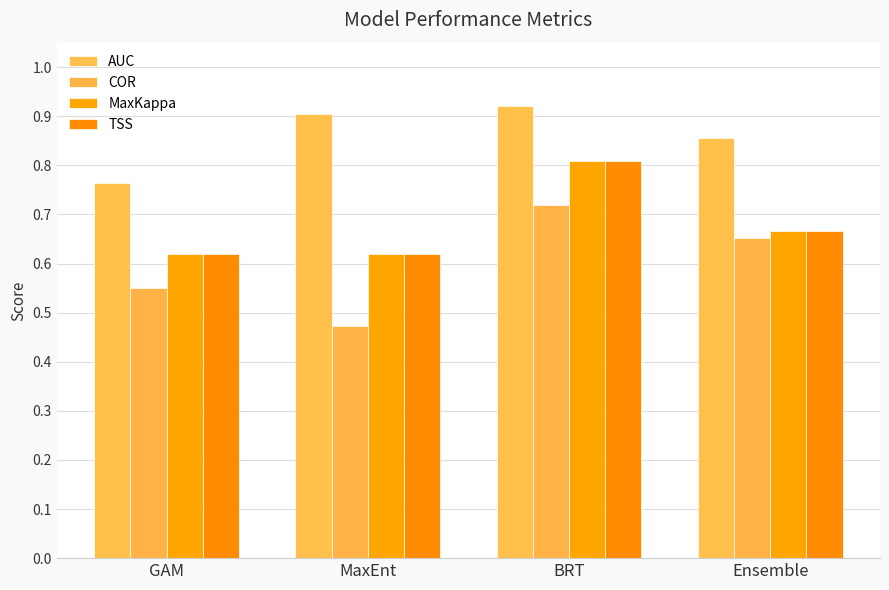

Rank the categories by AUC value from highest to lowest.

BRT, MaxEnt, Ensemble, GAM